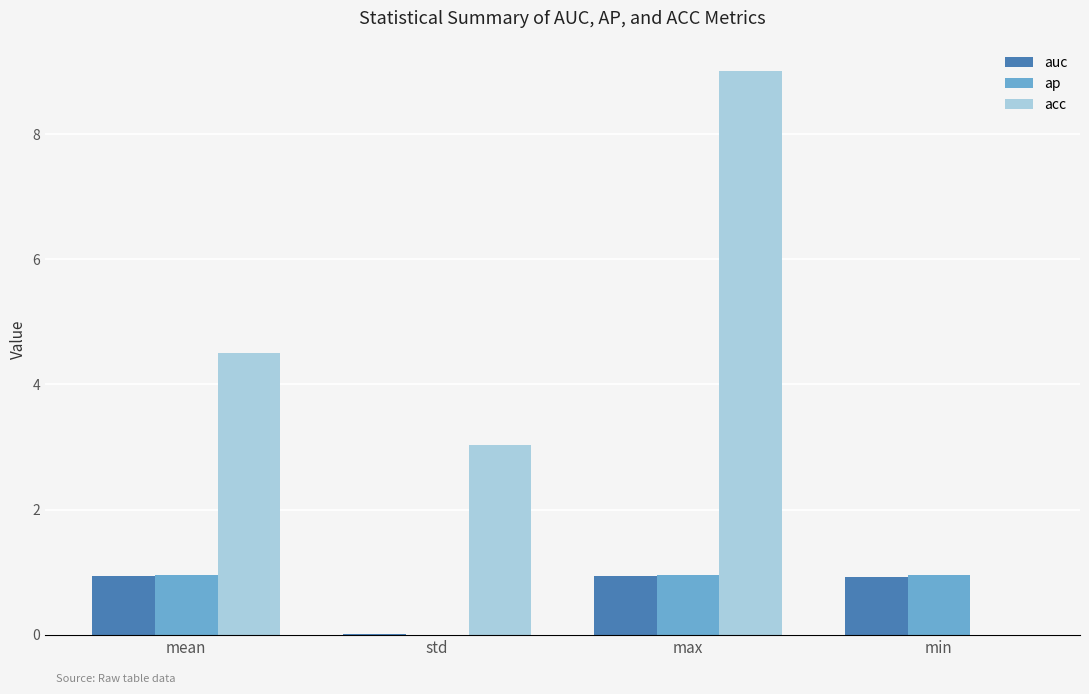

Is it true that acc equals 3.0 at std?

True